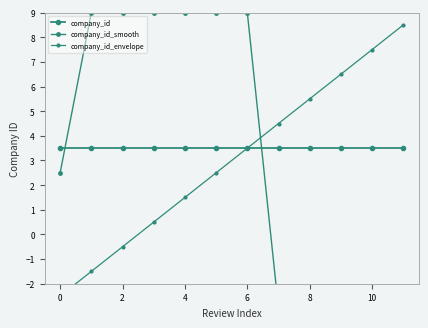

Reading right to left, what are all the values shown in this chart?

company_id: 3.5	3.5	3.5	3.5	3.5	3.5	3.5	3.5	3.5	3.5	3.5	3.5
company_id_smooth: -3.0	-3.0	-3.0	-3.0	-3.0	9.0	9.0	9.0	9.0	9.0	9.0	2.5
company_id_envelope: 8.5	7.5	6.5	5.5	4.5	3.5	2.5	1.5	0.5	-0.5	-1.5	-2.5